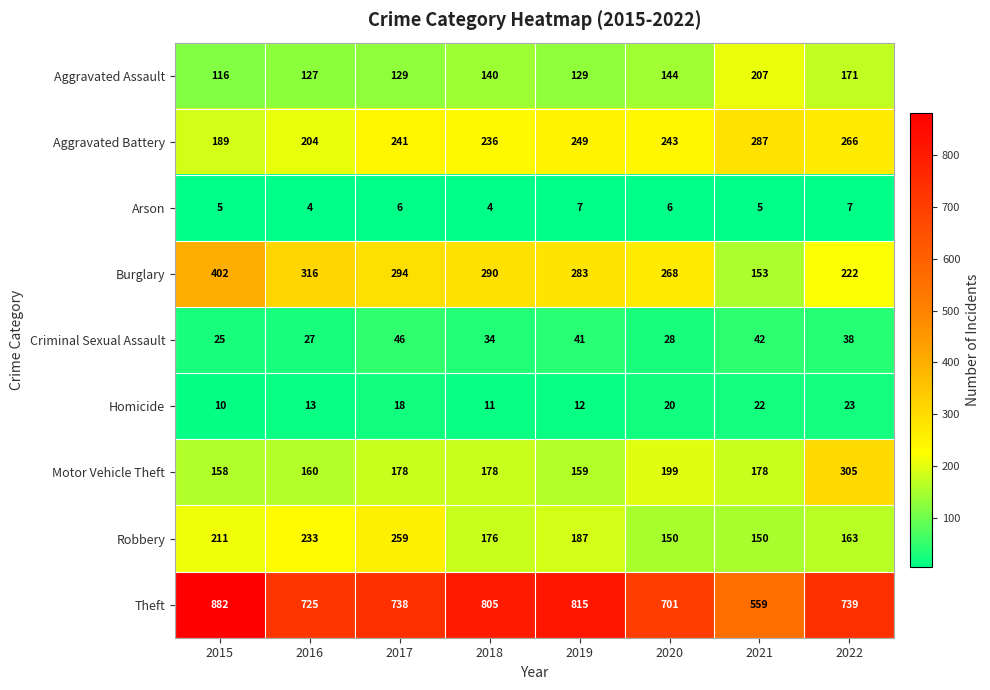

At which label does Aggravated Battery first exceed 243?

2019